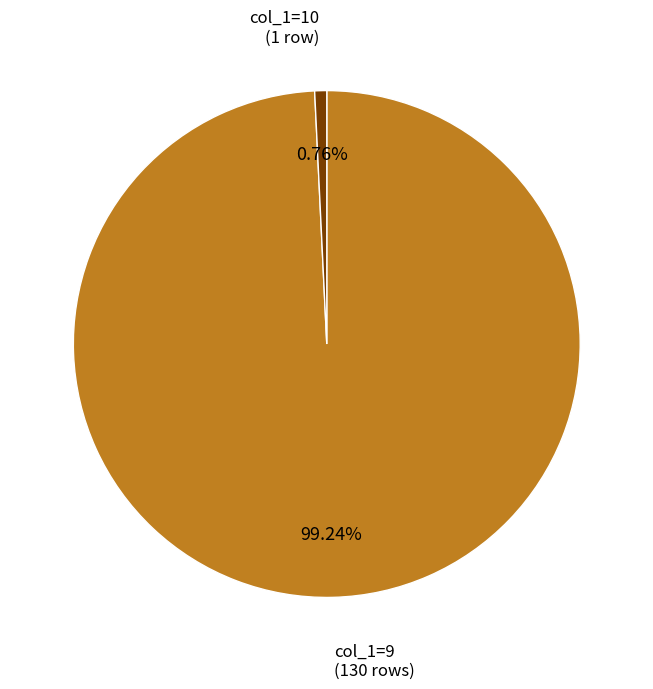

Is there a majority slice in this chart?

Yes